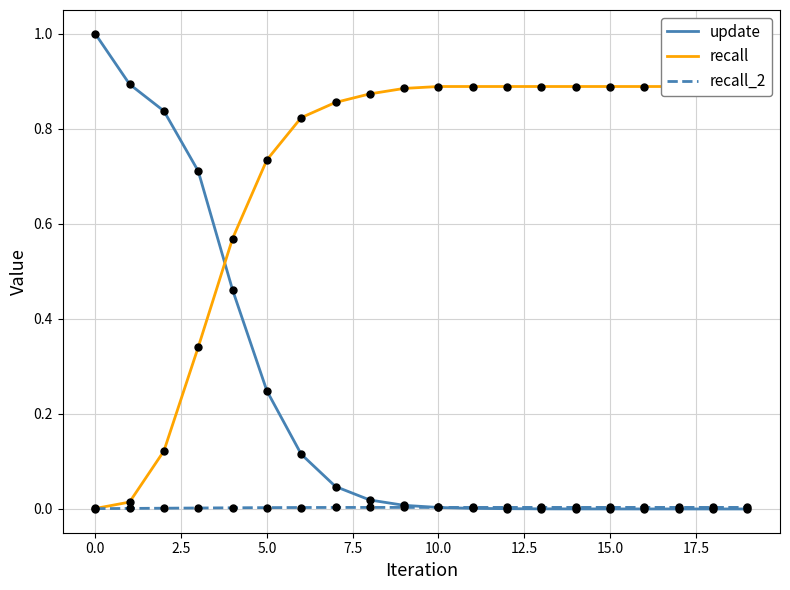

Which series has the largest total across all categories?

recall